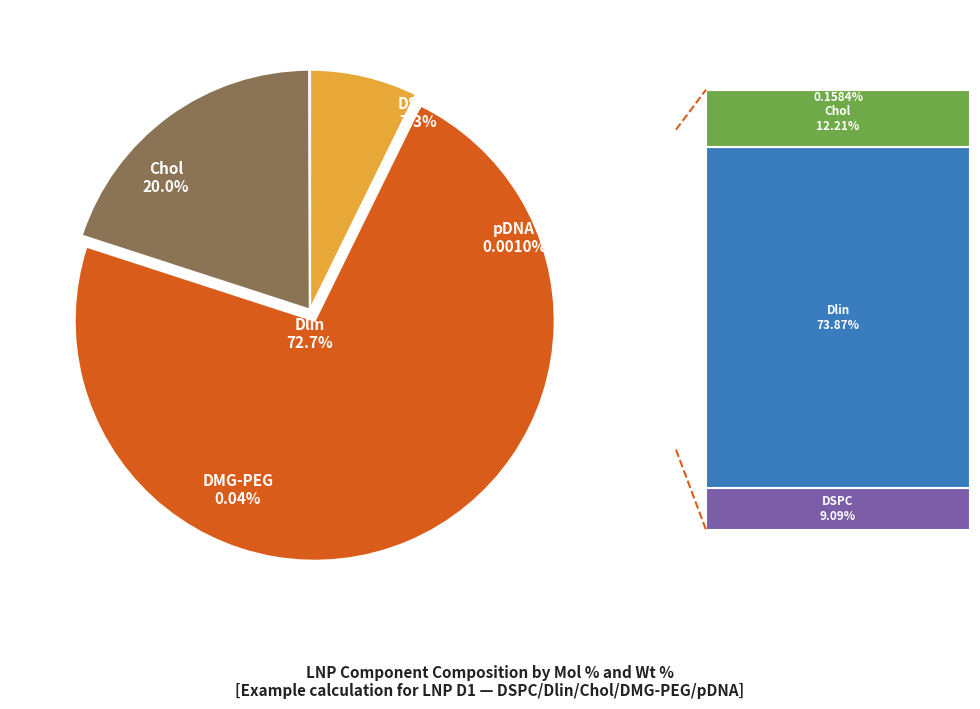

Which has a higher value, Chol or DMG-PEG?

Chol